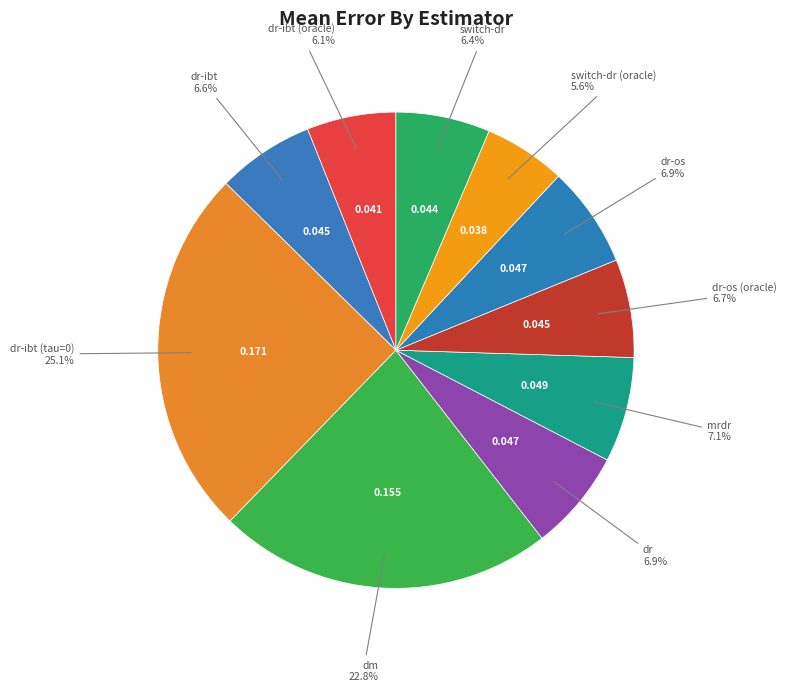

How many segments does this pie chart have?

10